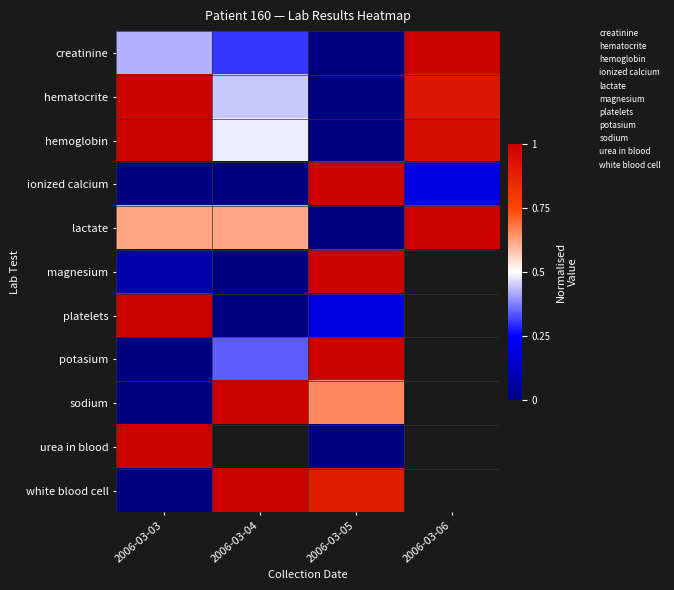

How many series are shown in this chart?

11